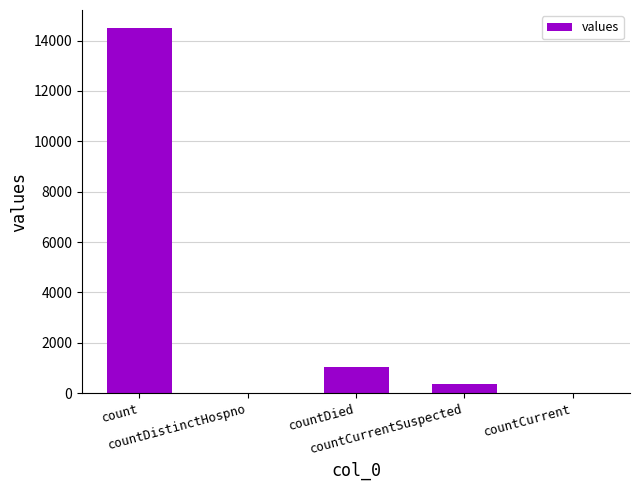

Reading right to left, transcribe all the data shown in this chart.

countCurrent=0	countCurrentSuspected=345	countDied=1033	countDistinctHospno=0	count=14488